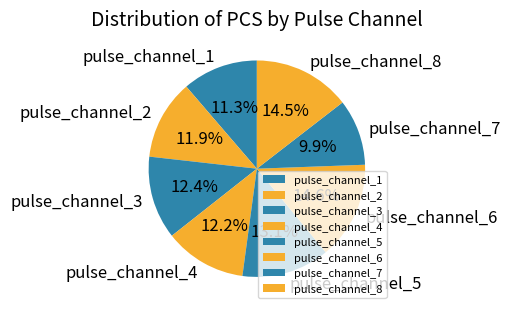

Approximately how many times larger is the value at pulse_channel_4 compared to pulse_channel_6?

0.8